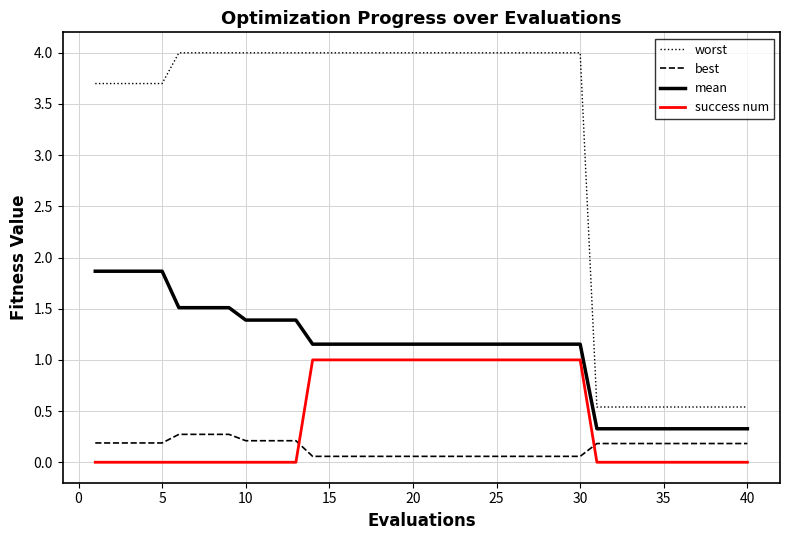

True or false: best and worst intersect in this chart.

False